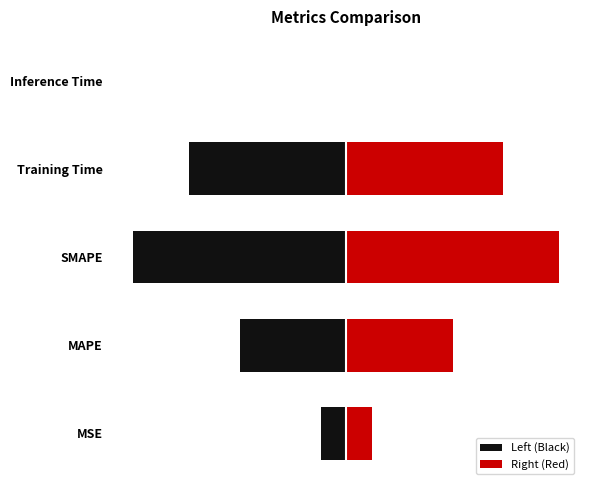

What is the maximum value shown in the chart?

2.0